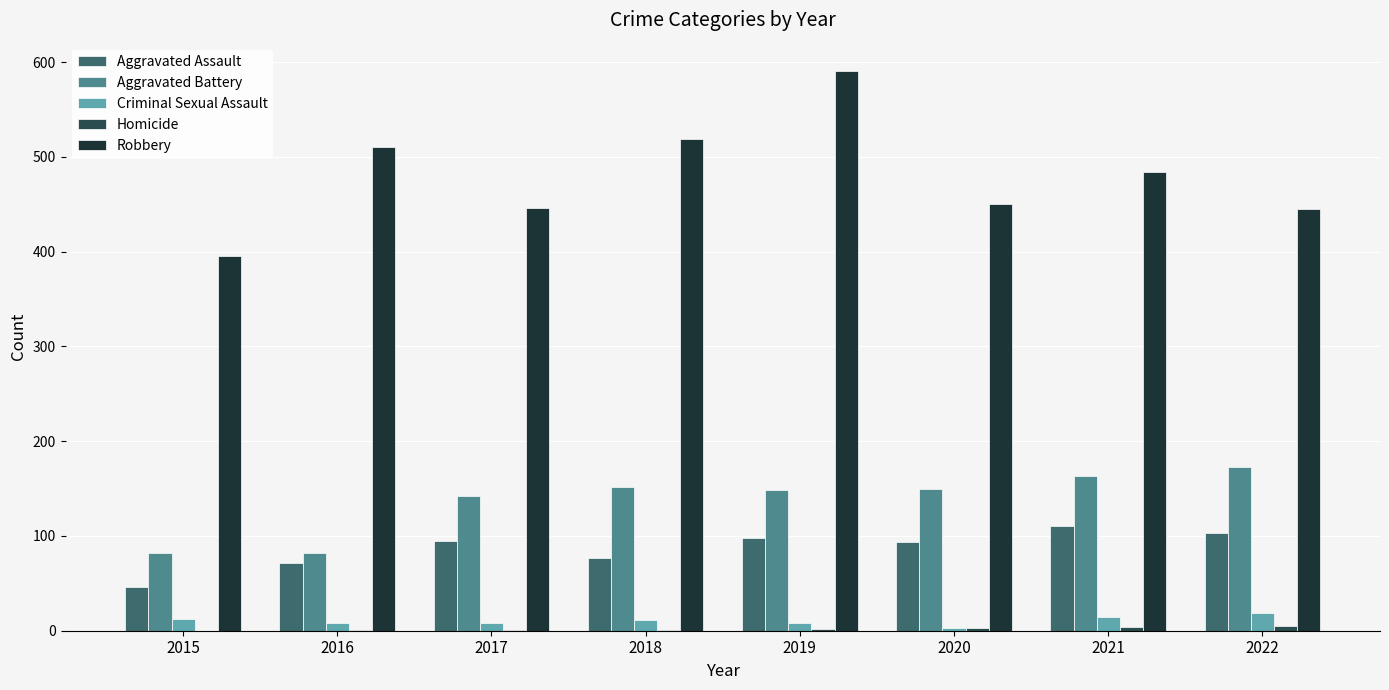

What is the maximum value for Aggravated Assault?

110